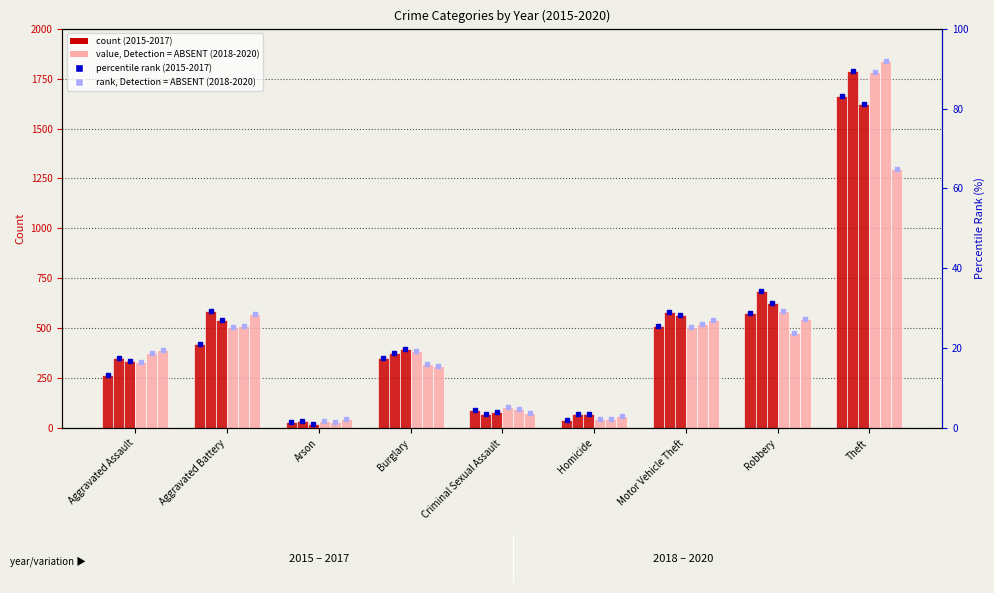

What is the minimum value shown in the chart?

21